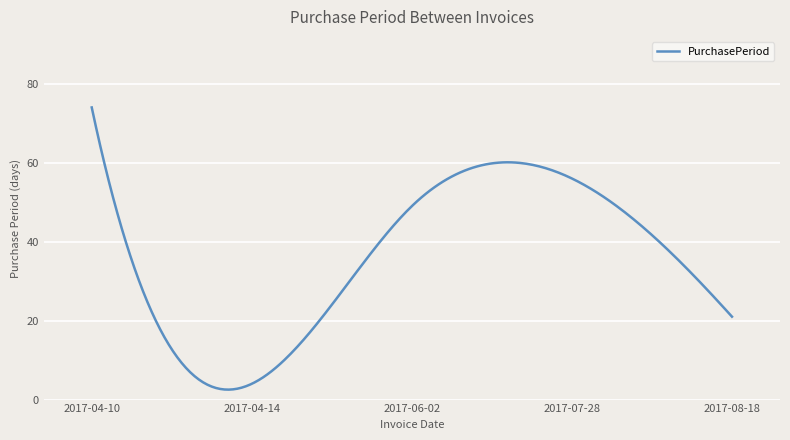

What is the difference between the maximum and minimum values?

71.5